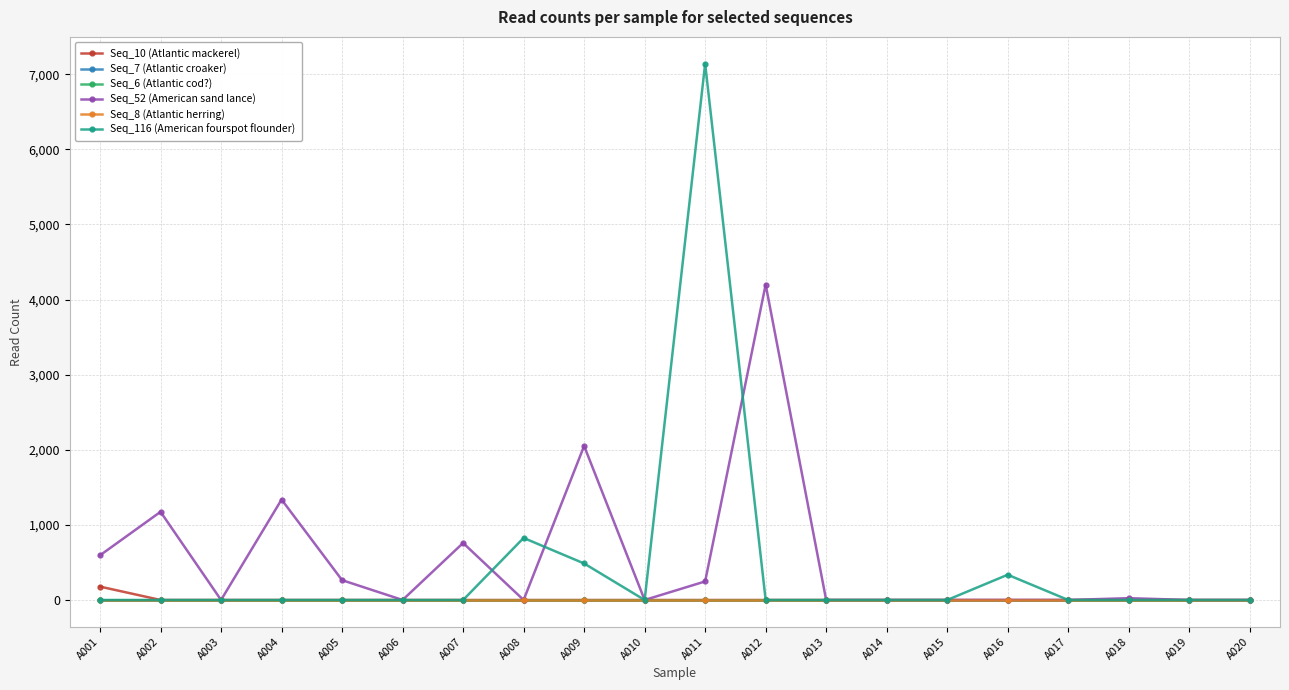

True or false: Seq_10 (Atlantic mackerel) has more than 0 points higher than both neighbors.

False